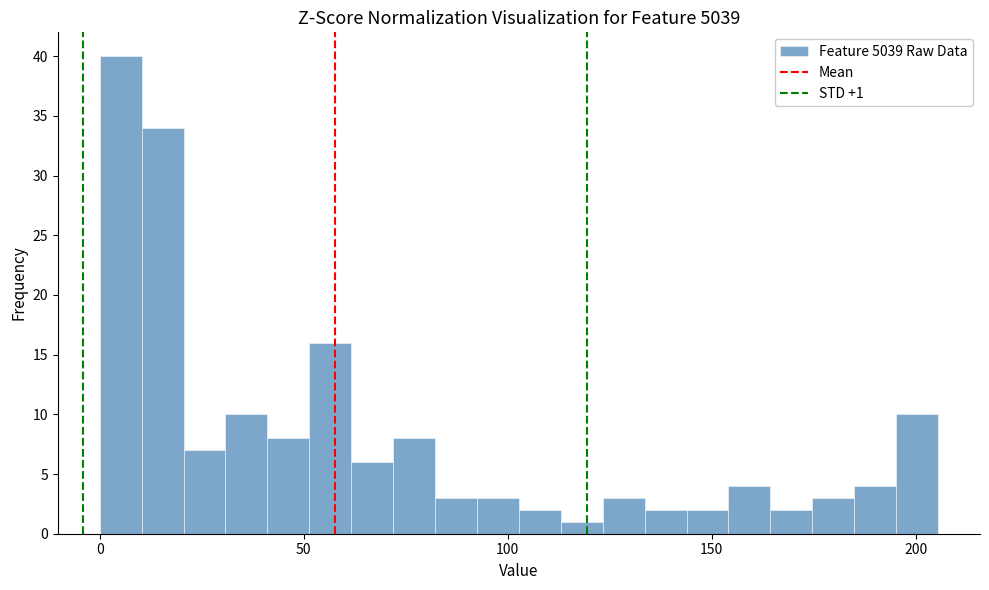

Read against the x-axis, roughly where is the centre of the tallest bar?

5